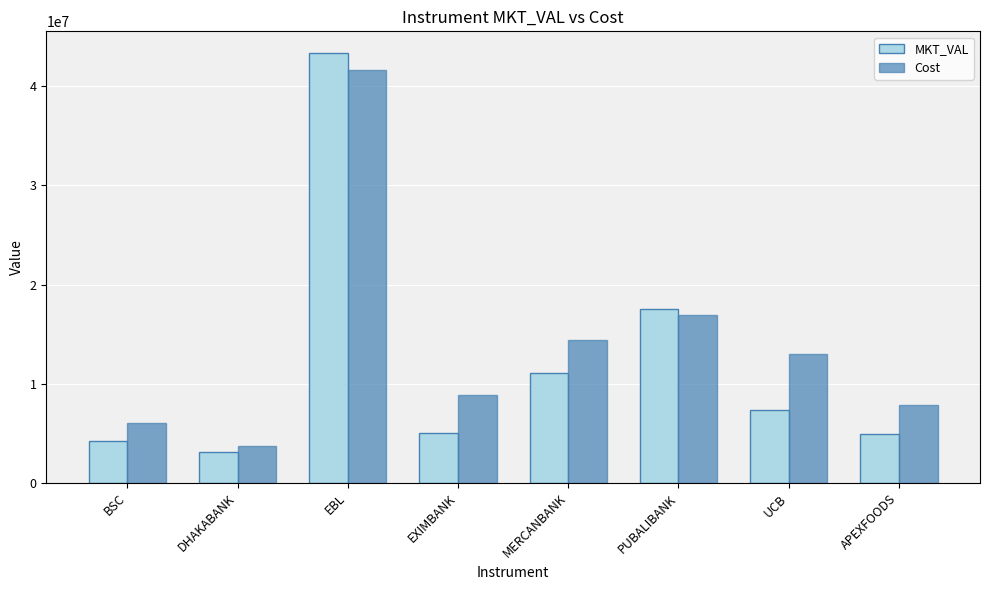

What is the value of the Cost bar at the 1st from the left?

5998960.0